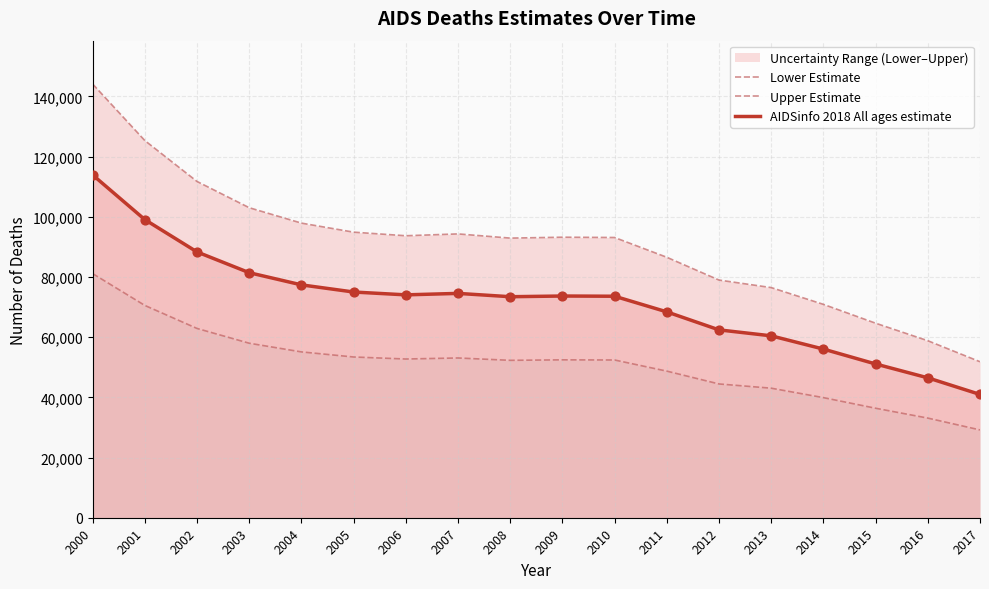

What is the total value across all series at 2004?

230391.0